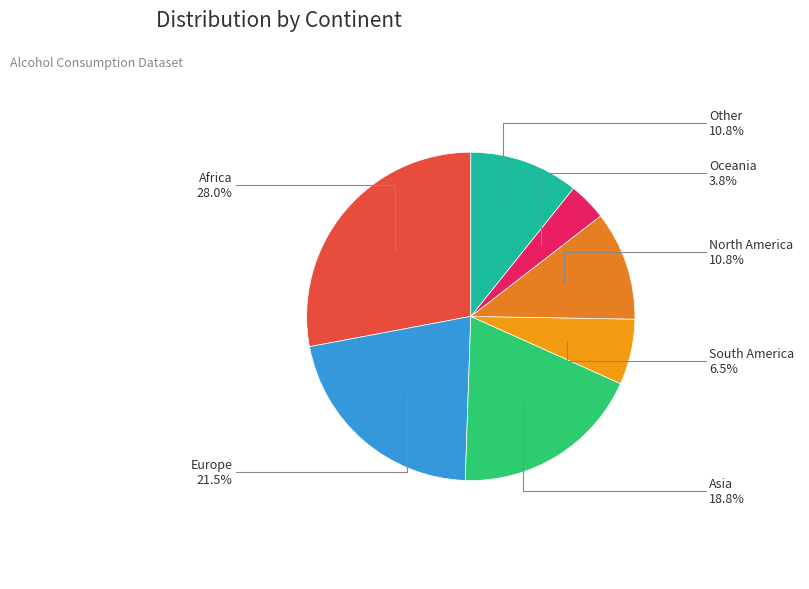

How many slices are in this pie chart?

7